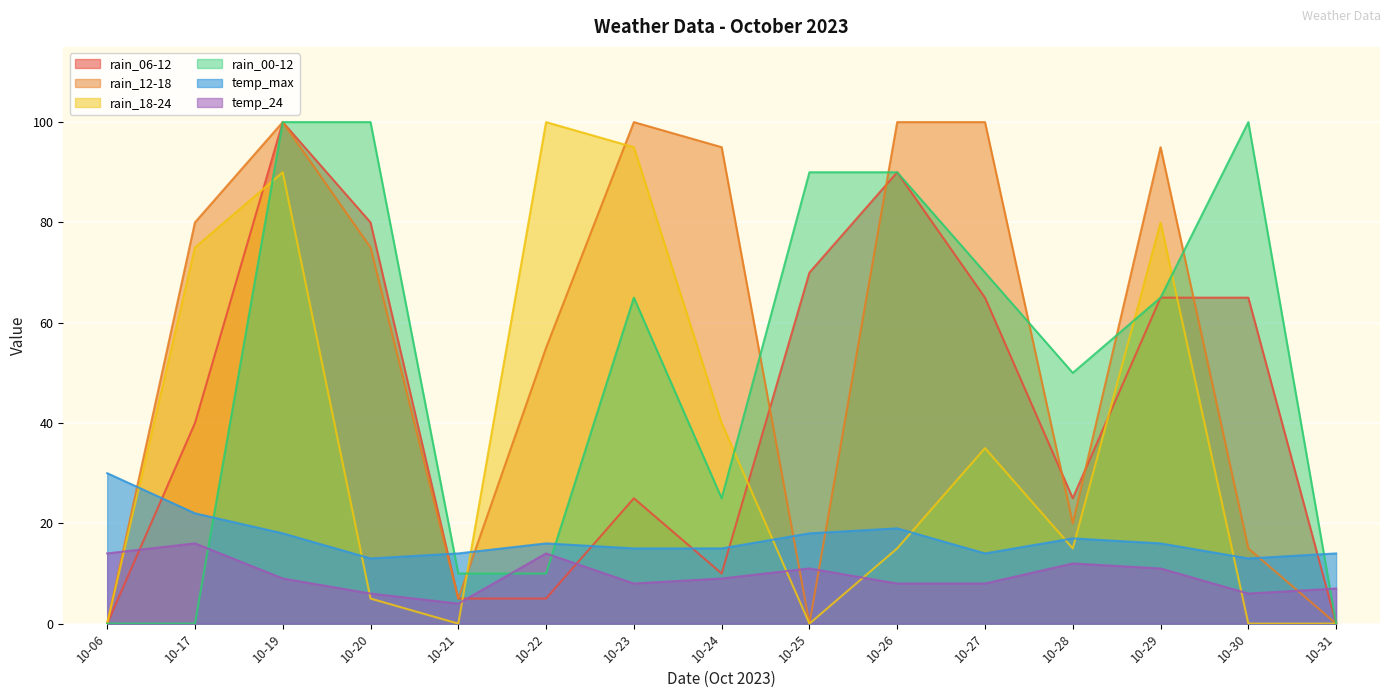

What is the difference between the maximum and minimum values in the rain_18-24 series?

100